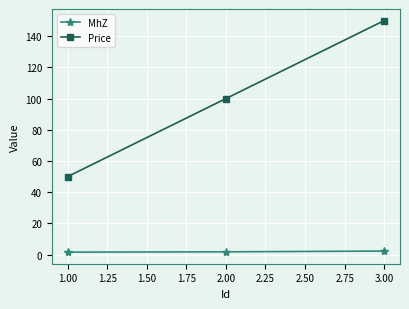

What is the difference between the highest and lowest values at 1.00?

48.4